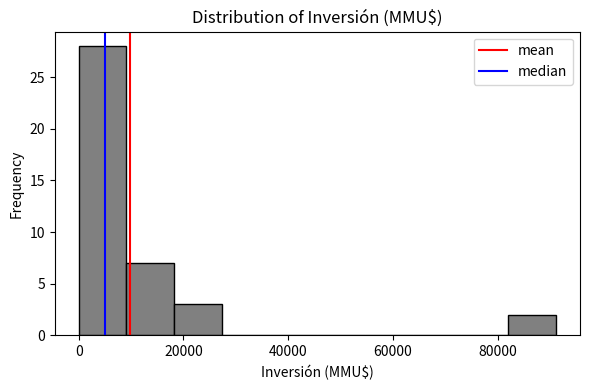

How tall is the bar that spans 18000 to 28000 on the x-axis? Neither the bar edges nor the heights are printed on the chart, so give them approximately, as read against the axes.

3